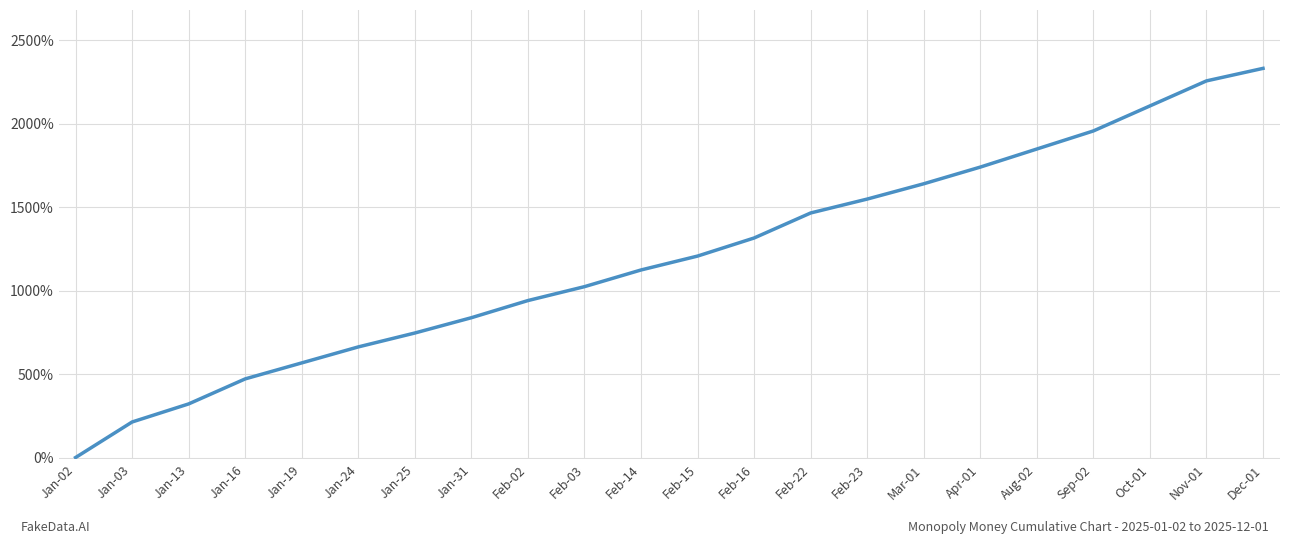

What is the difference between the values at Feb-23 and Jan-16?

1077.8